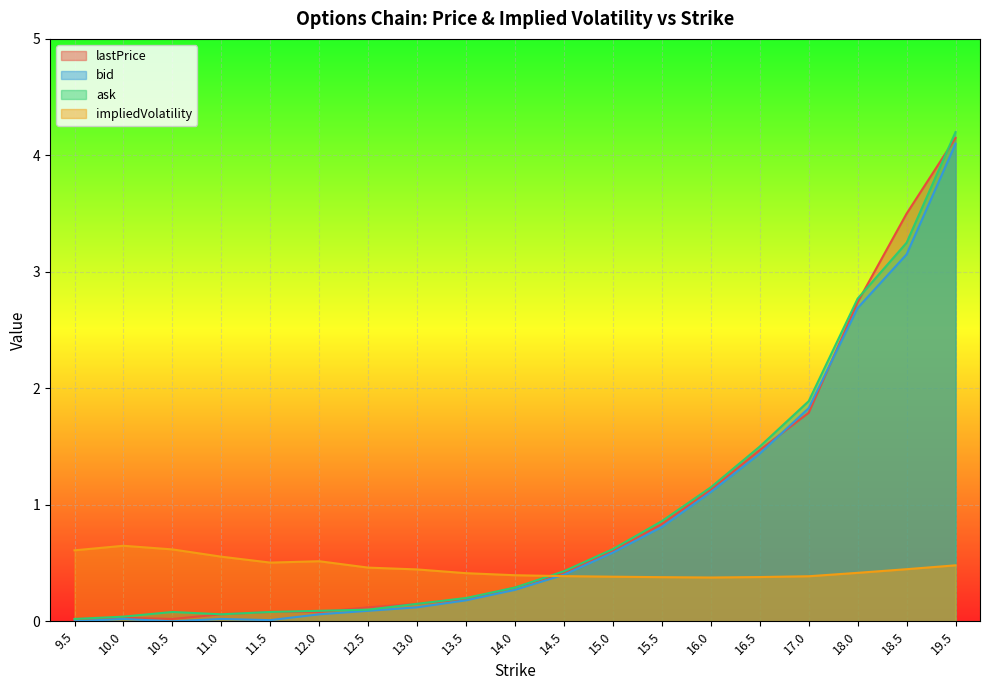

After their last crossing, which series has the higher values: impliedVolatility or bid?

bid